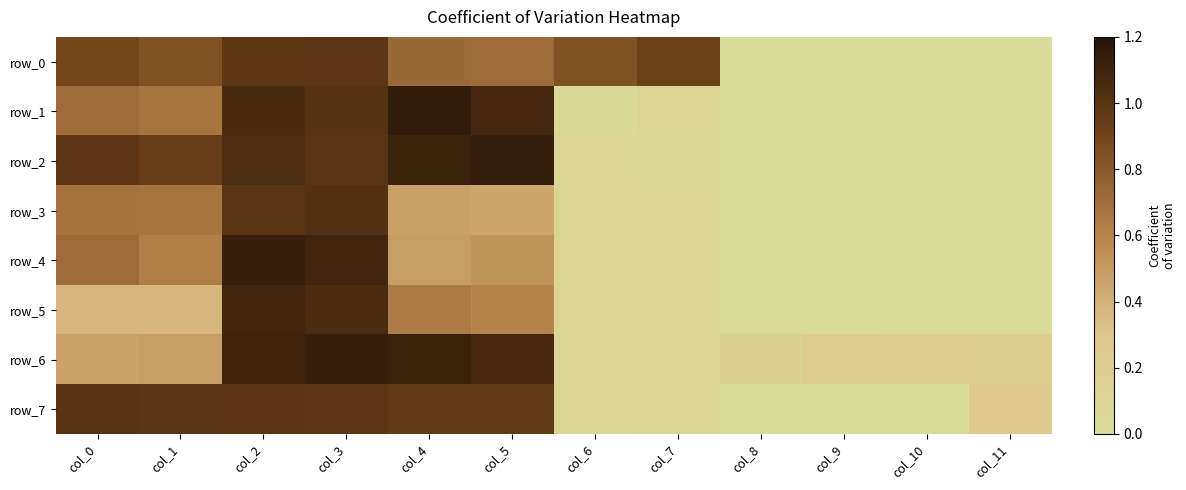

What is the sum of all row_1 values?

5.9